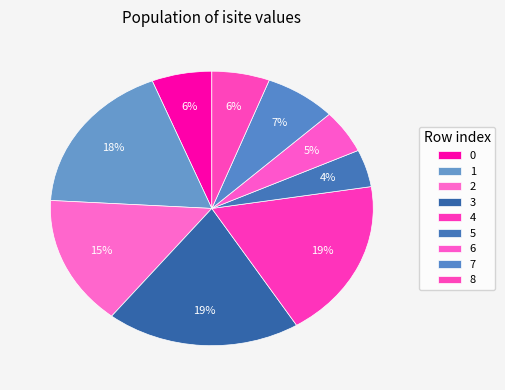

Combined, do 2 and 6 account for over 50%?

No